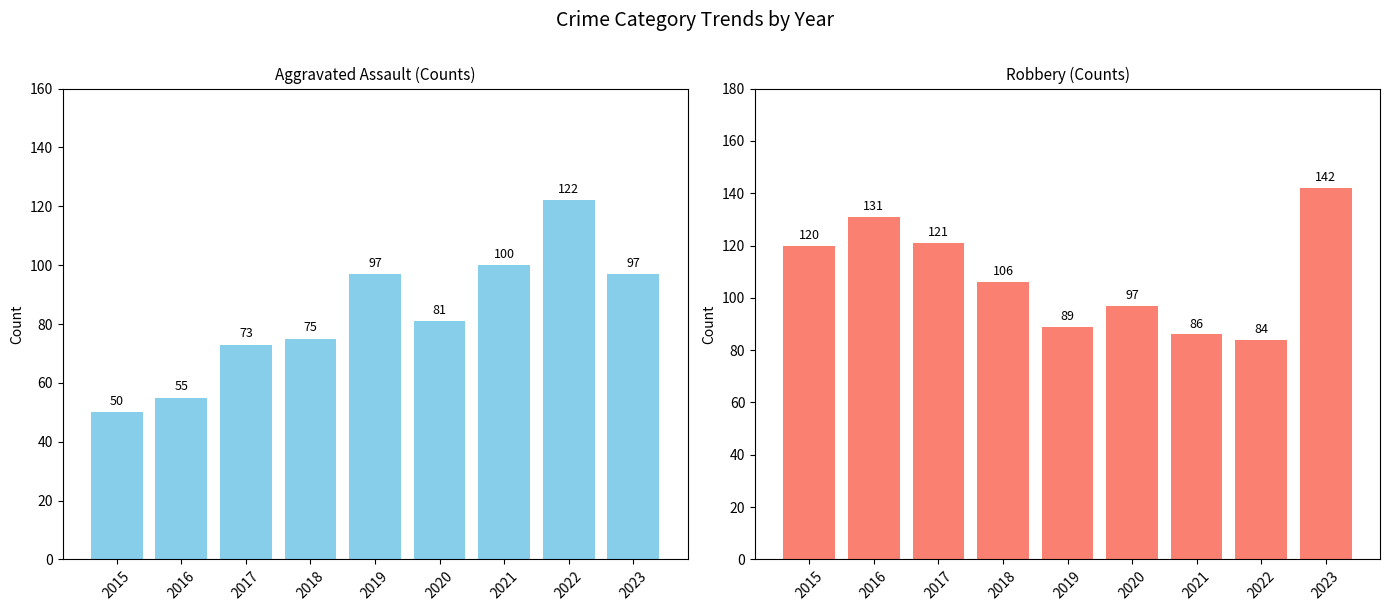

At 2018, list the series in order from largest to smallest.

Robbery, Aggravated Assault